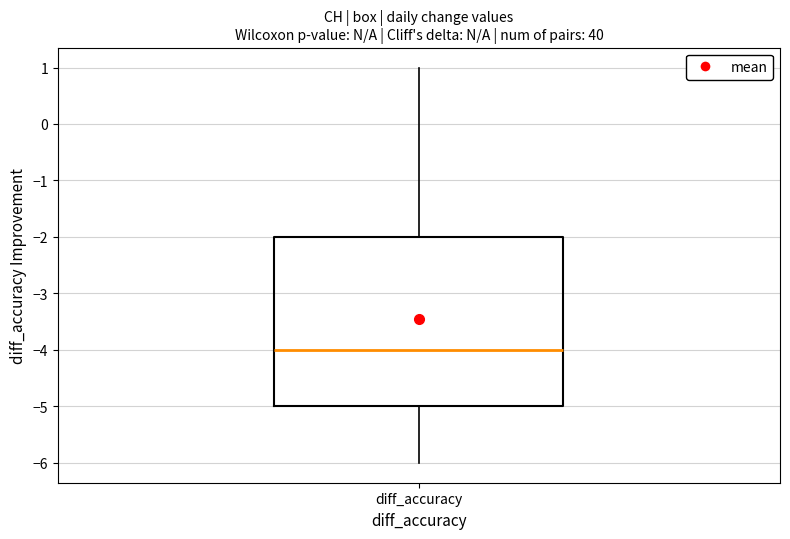

Transcribe this box plot: give where the median line is, the range the box spans, and where the two whiskers end, as read against the y-axis. The values are not printed on the chart, so give them approximately, as read against the axis.

median -4, box -5 to -2, whiskers -6 to 1